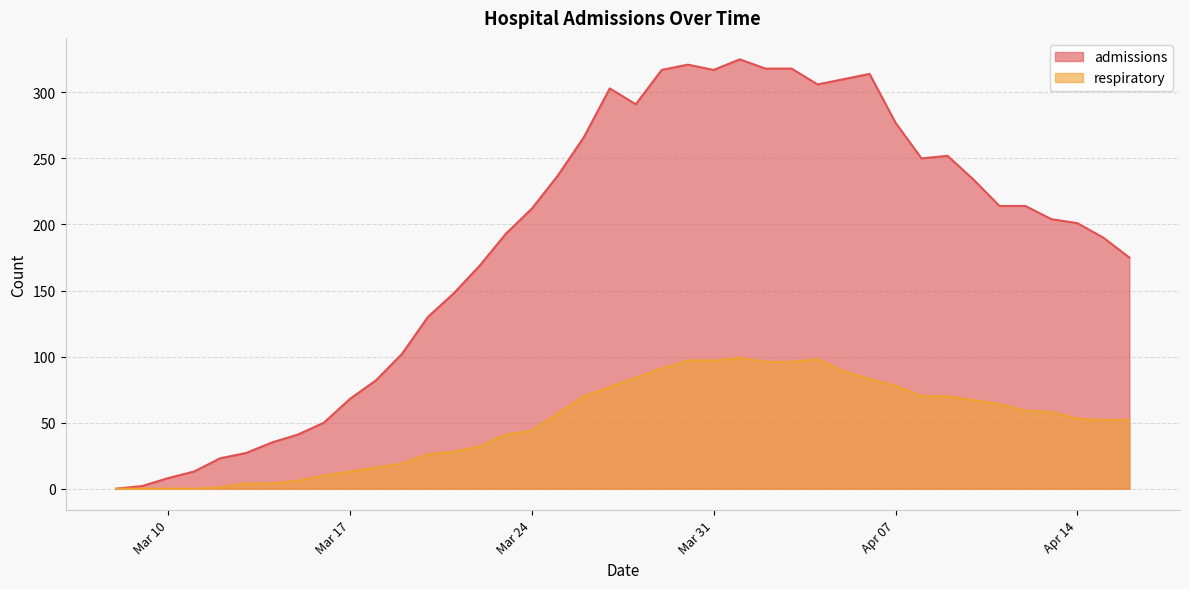

Where does the respiratory series first go above 57?

2020-03-26